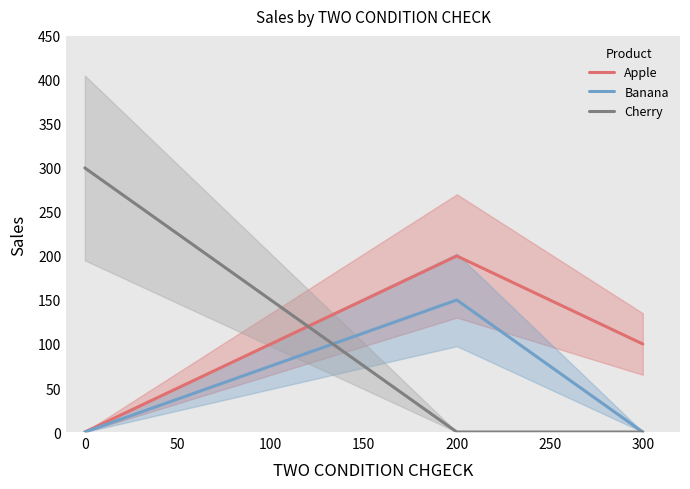

List the series in order of their peak value, lowest first.

Banana, Apple, Cherry